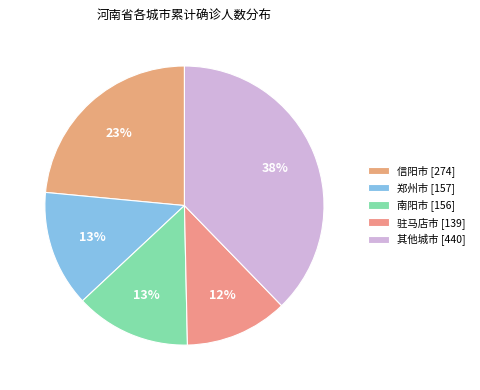

Which category has the smallest portion of the pie?

驻马店市 [139]